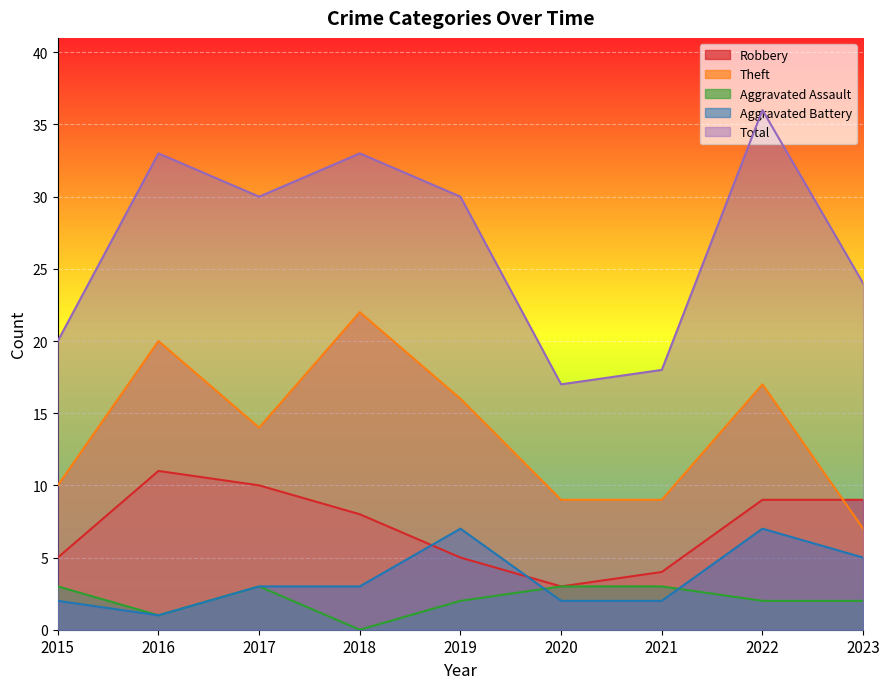

What is the average value of the Aggravated Battery series?

4